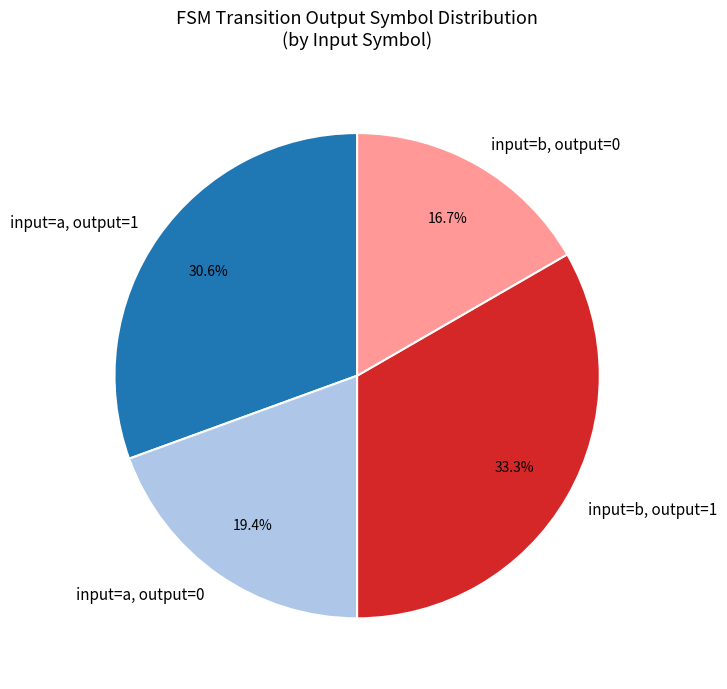

What portion of the pie excludes input=b, output=1?

66.7%